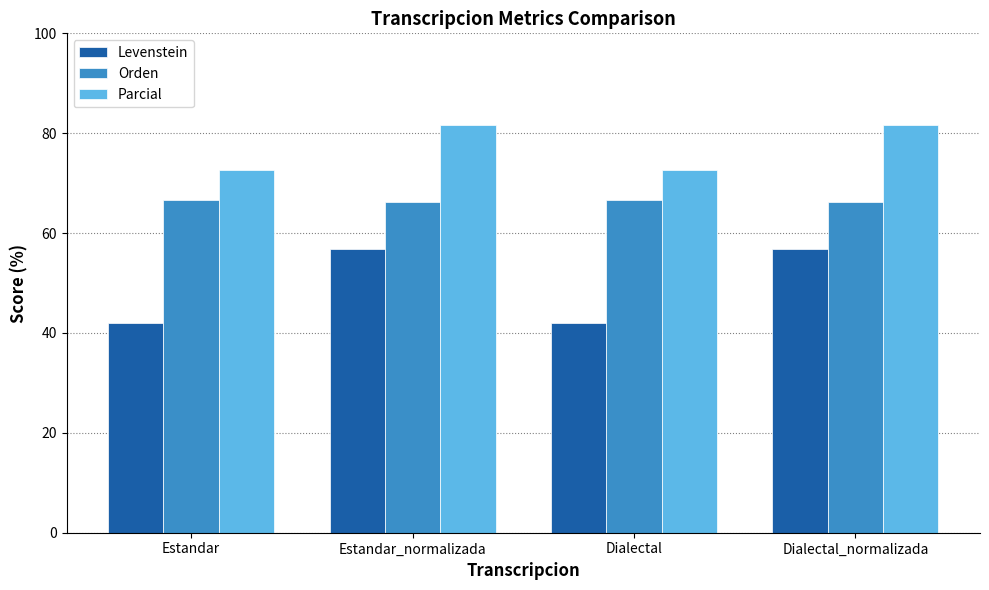

What is the difference between the second highest and second lowest values in the Orden series?

0.4